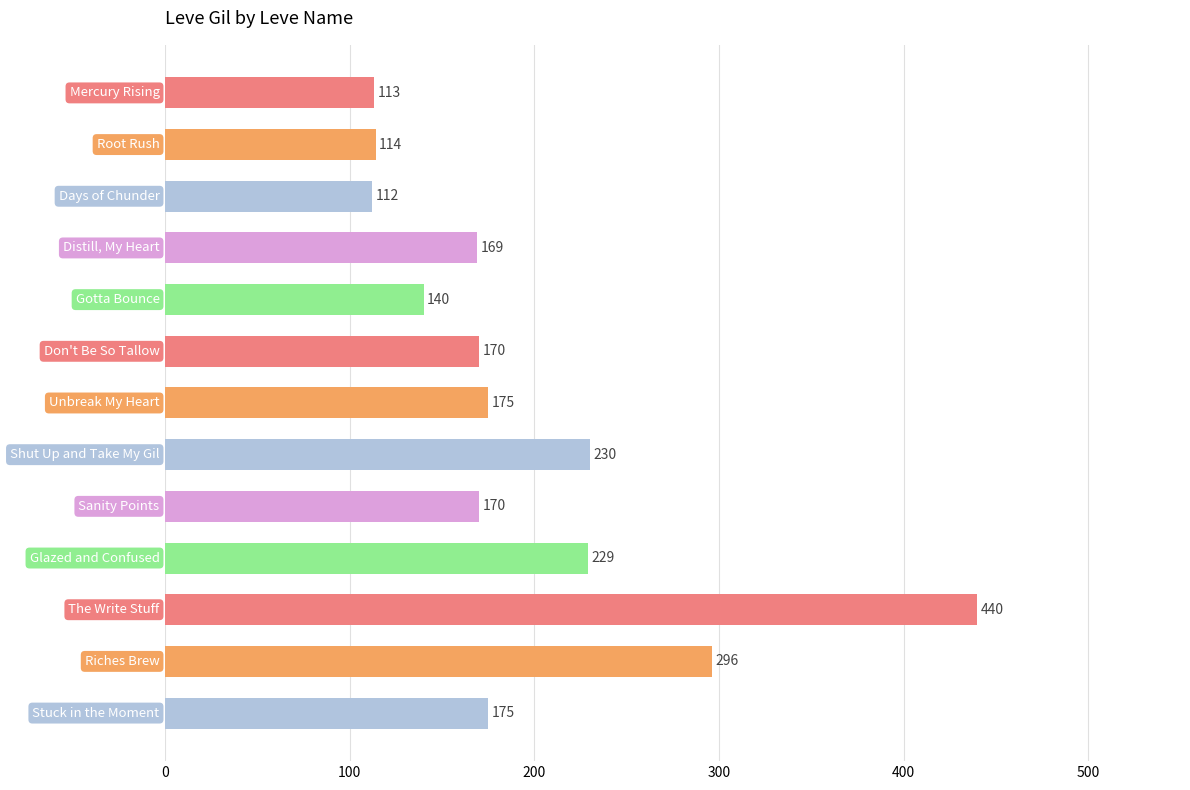

What is the average value?

195